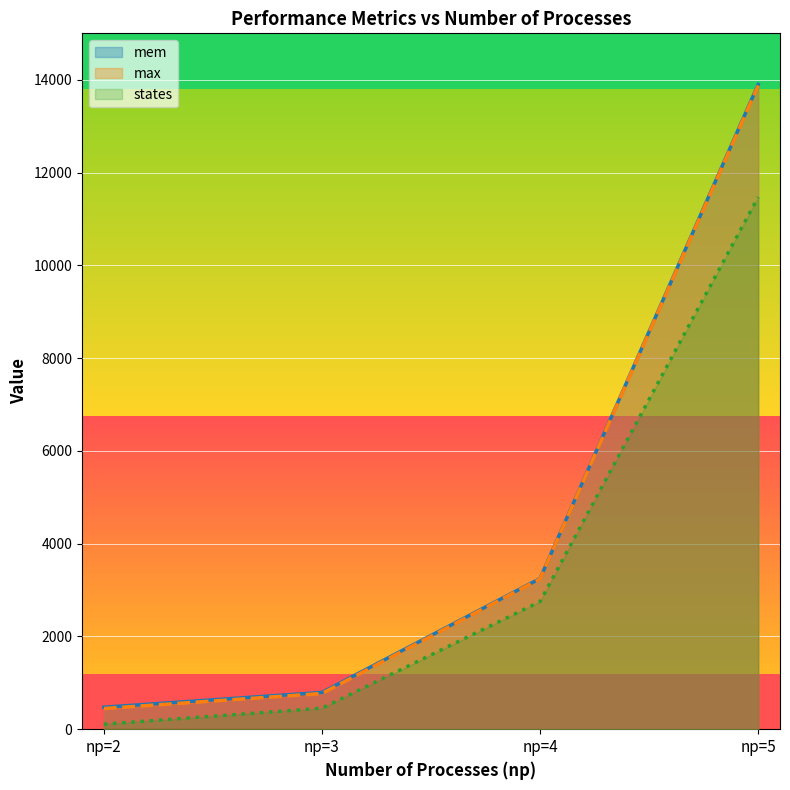

What is the value of the clock point at the 2nd from the left?

453.0